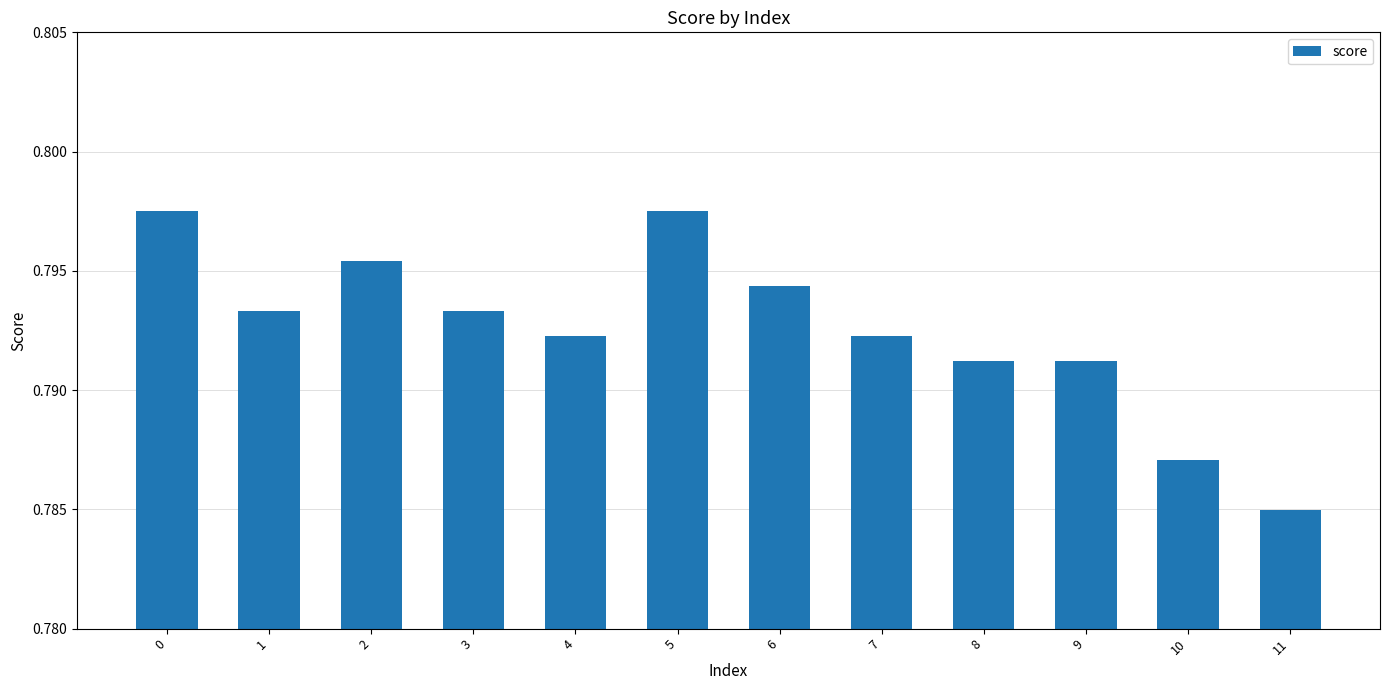

What is the sum of the values at 6 and 10?

1.6